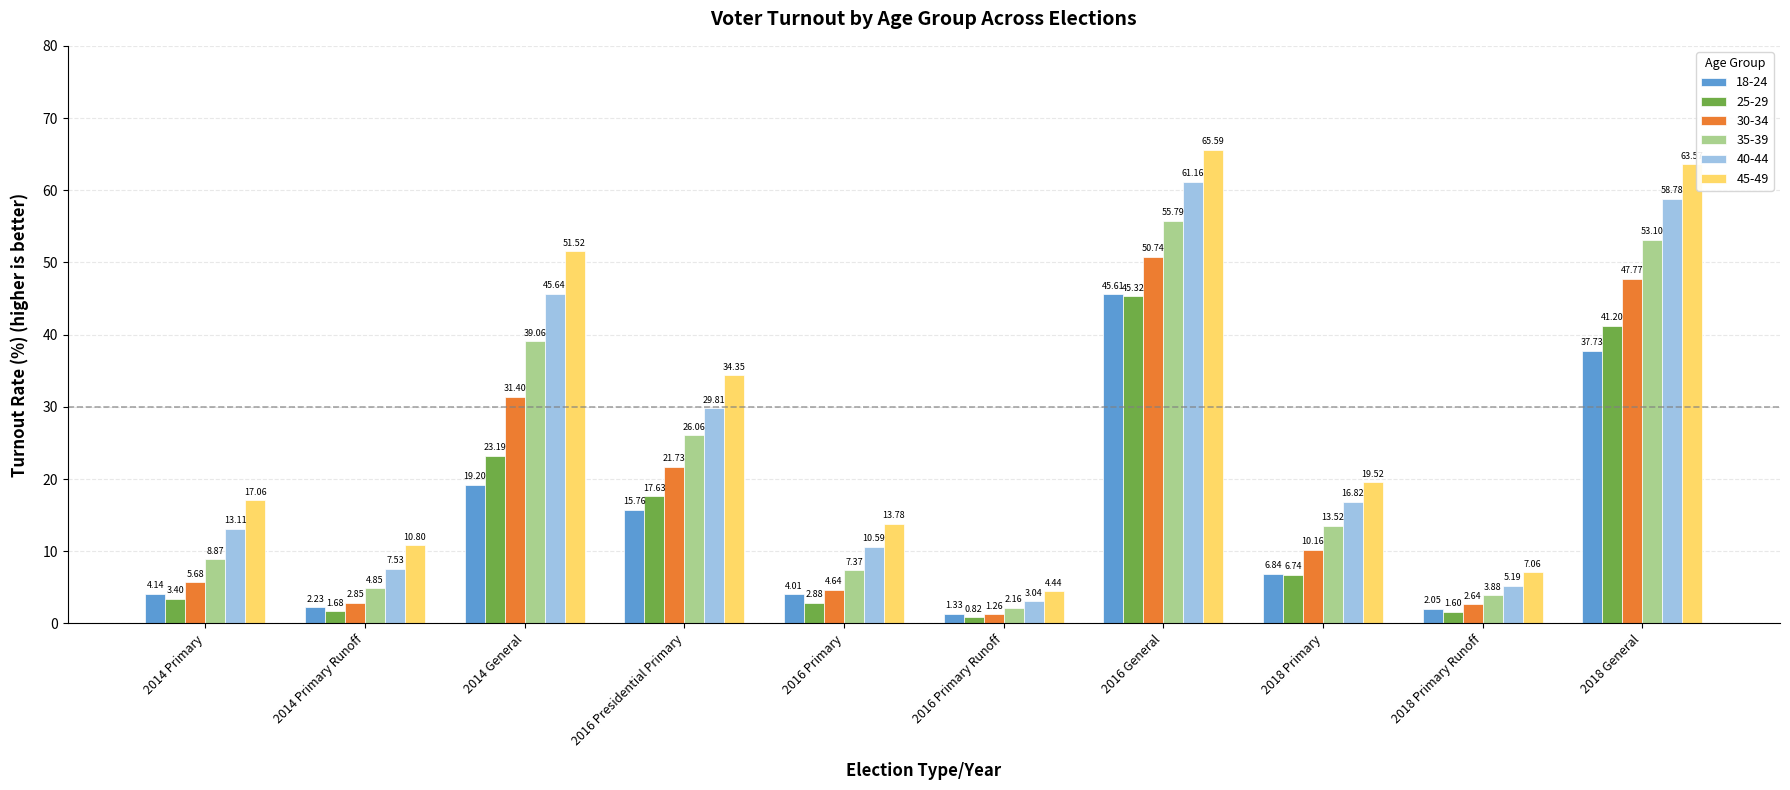

Rank the categories by 30-34 value from lowest to highest.

2016 Primary Runoff, 2018 Primary Runoff, 2014 Primary Runoff, 2016 Primary, 2014 Primary, 2018 Primary, 2016 Presidential Primary, 2014 General, 2018 General, 2016 General